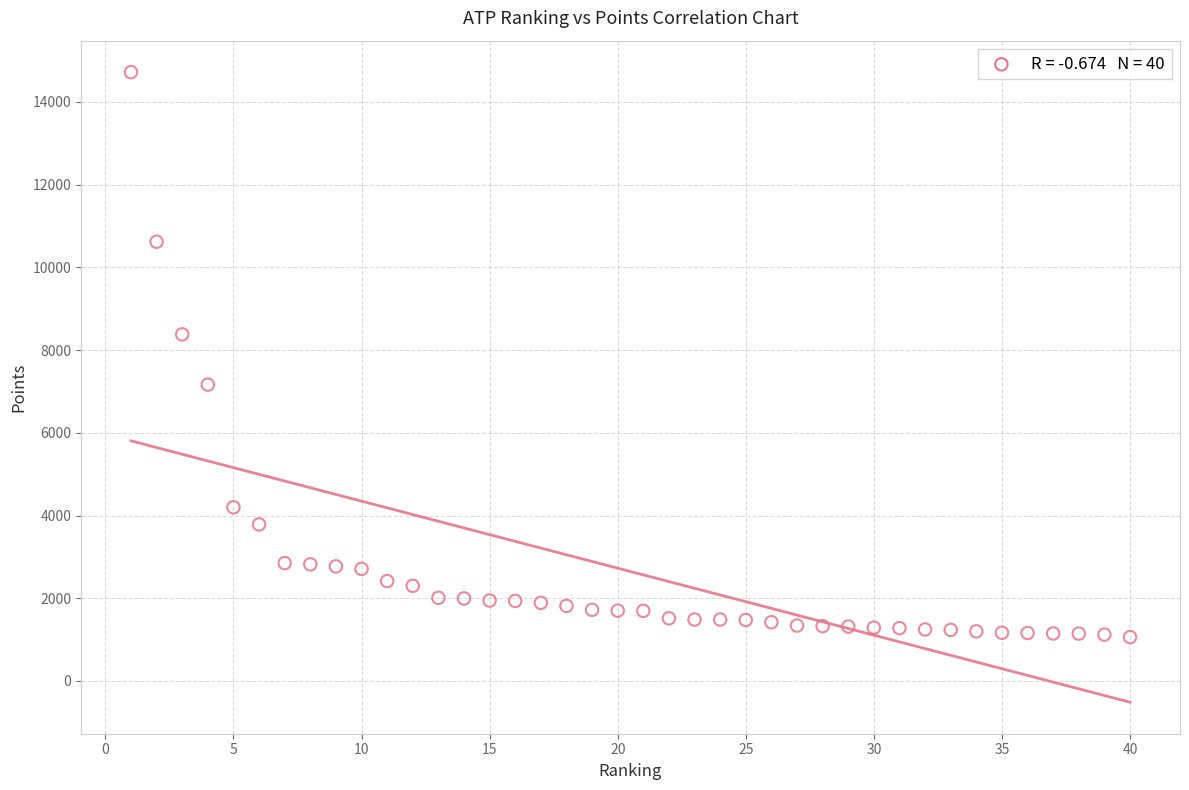

What is the range of Y values (max minus min)?

13660